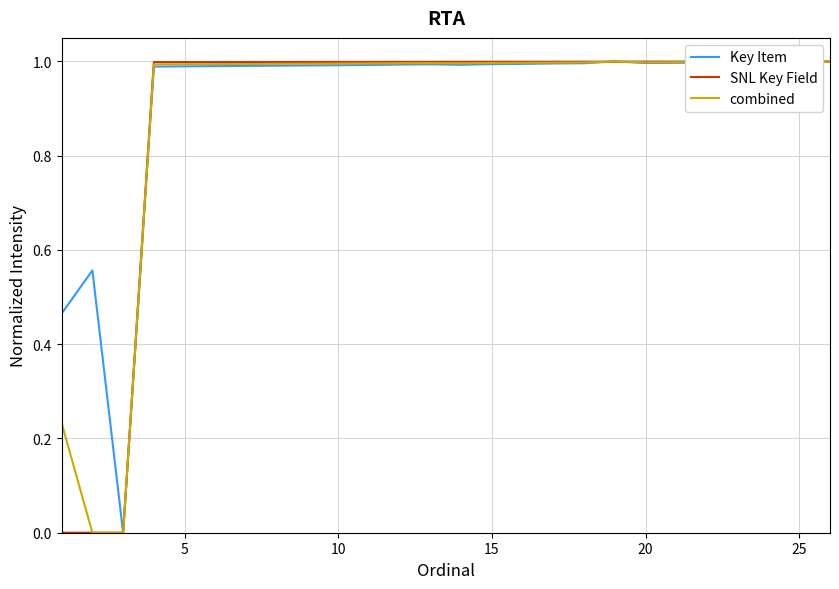

How many series are shown in this chart?

3